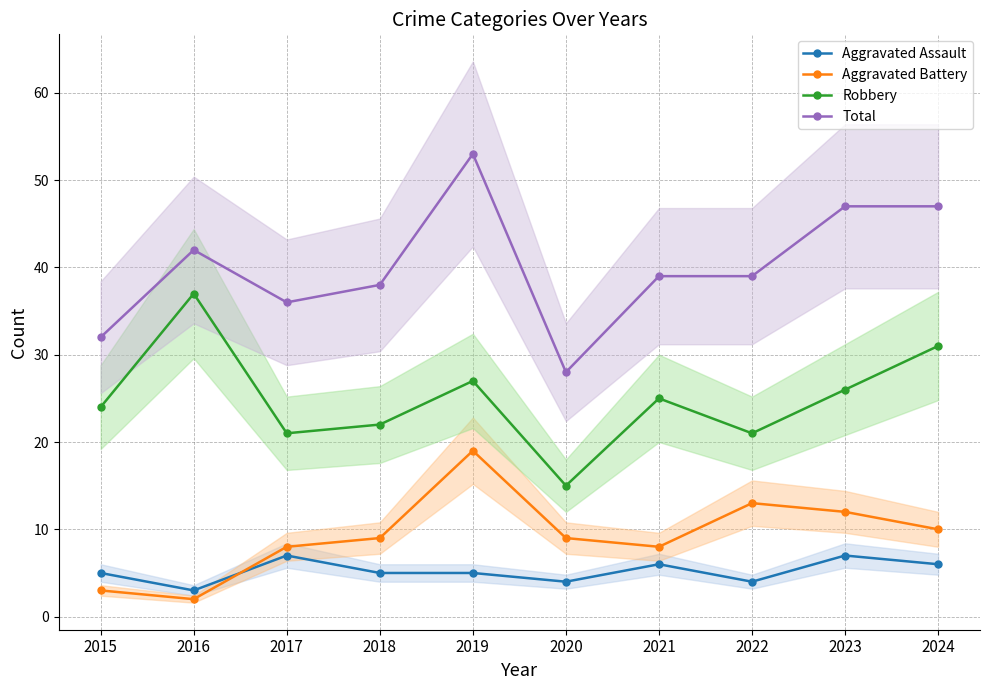

How many data points does each series have?

10